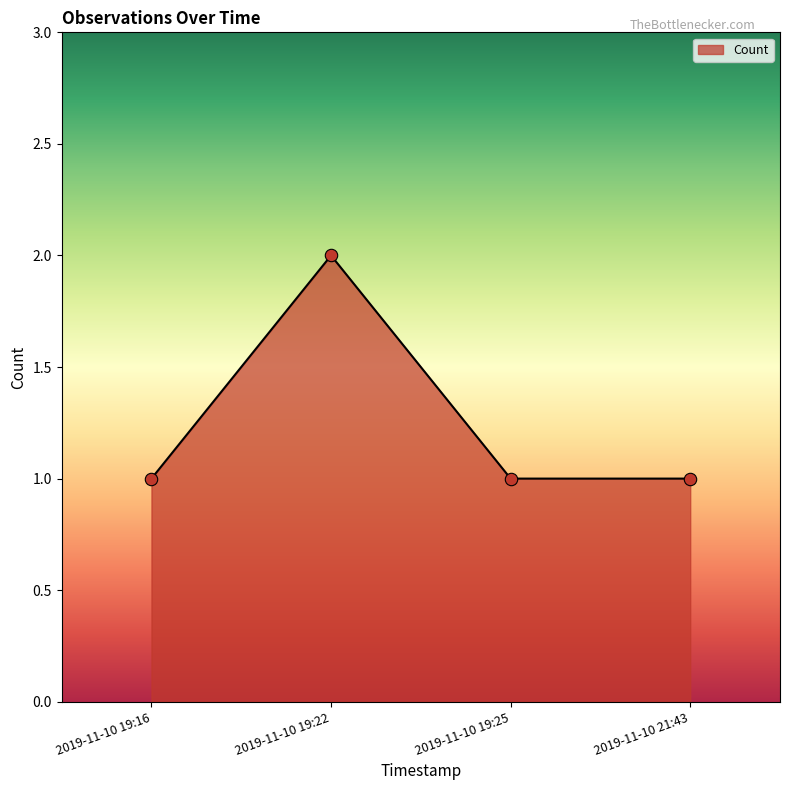

What is the change in value from 2019-11-10 19:16 to 2019-11-10 19:22?

+1